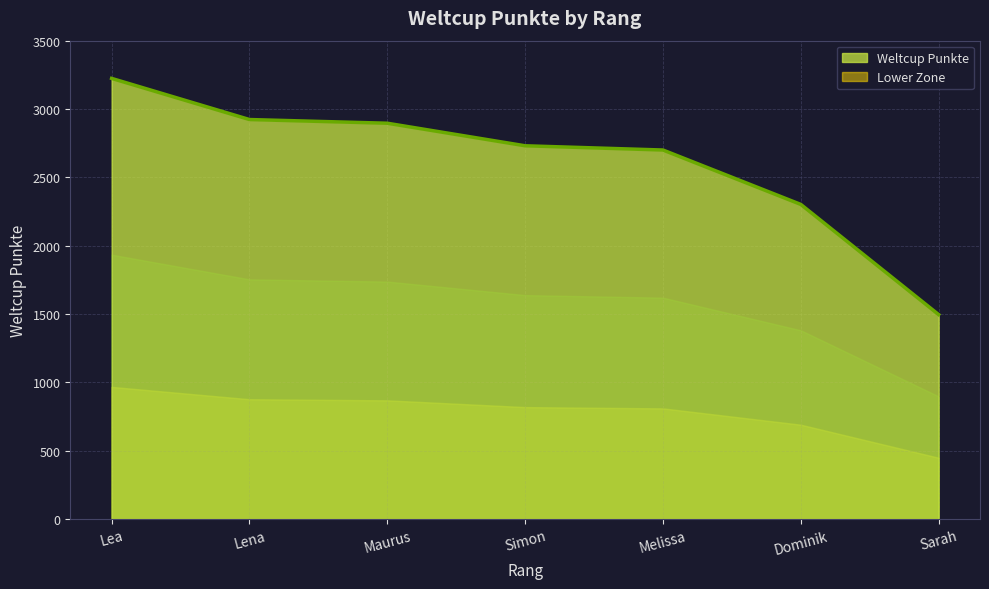

What is the difference between the values at Dominik and Melissa?

398